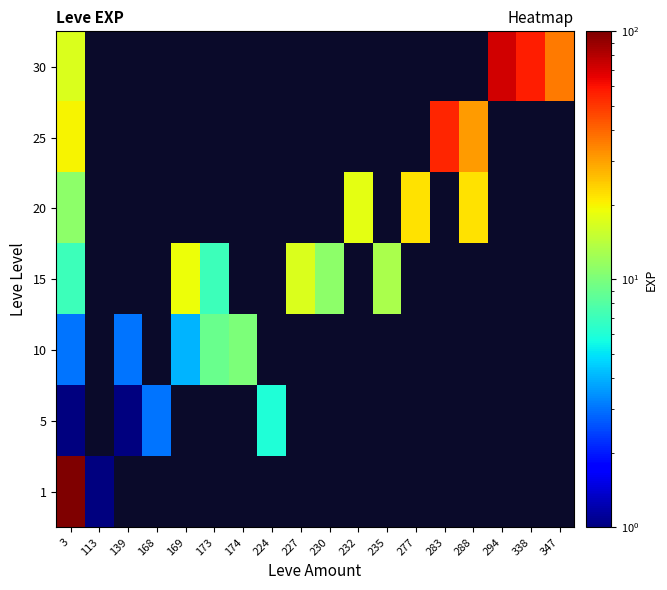

What is the highest value of the 5 series?

6.0